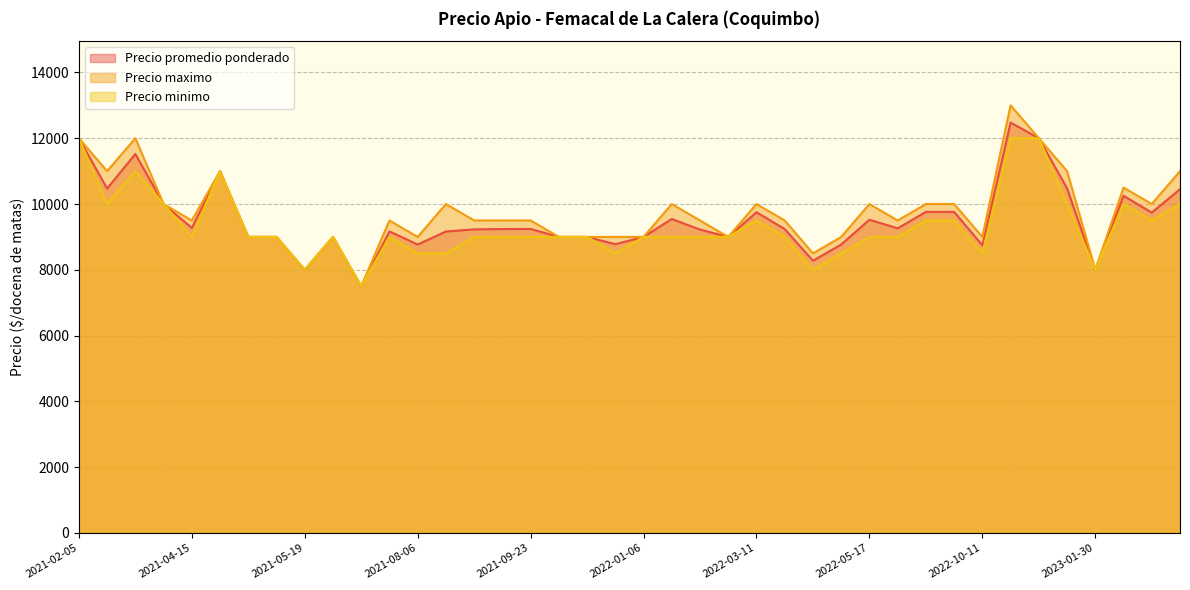

True or false: Precio minimo has a value of 1969 at 2021-08-27.

False